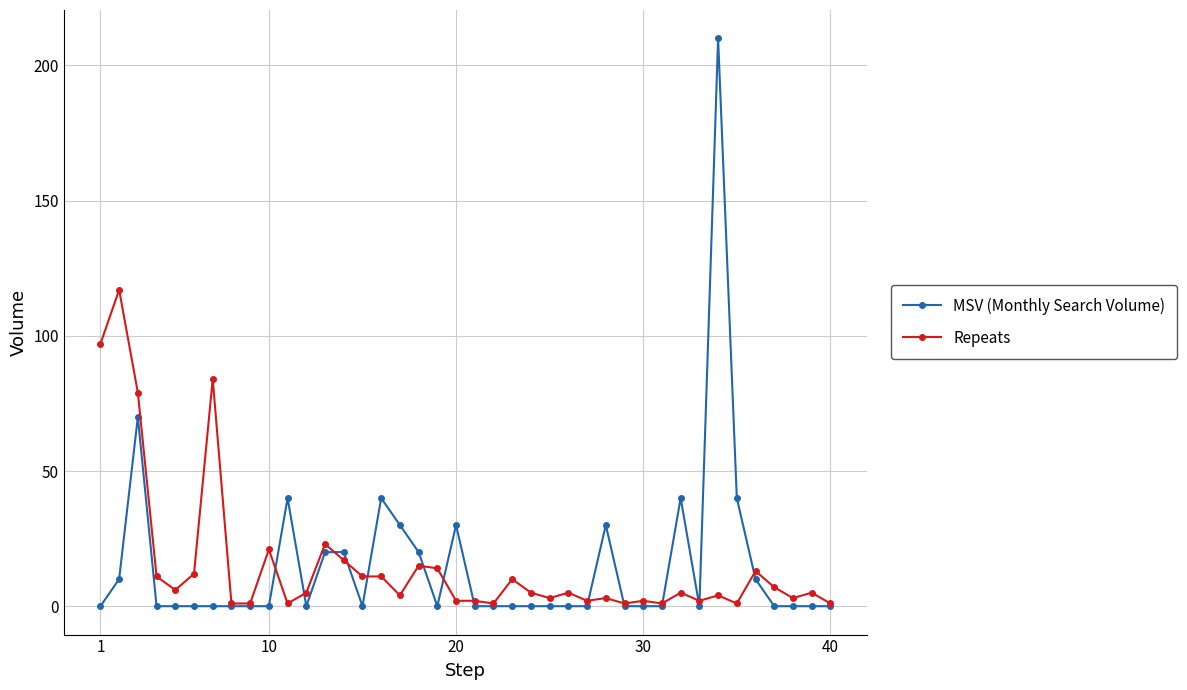

Rank the series by their maximum value, from lowest to highest.

Repeats, MSV (Monthly Search Volume)